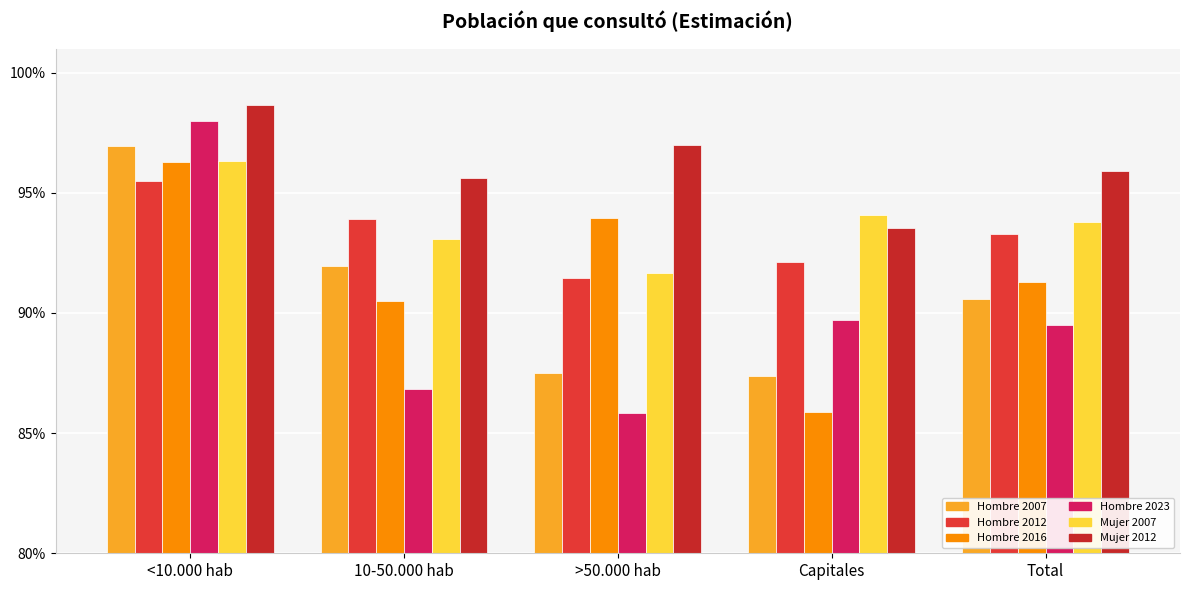

Reading left to right, extract all data points from this chart.

Hombre 2007: <10.000 hab=1.0	10-50.000 hab=0.9	>50.000 hab=0.9	Capitales=0.9	Total=0.9
Hombre 2012: <10.000 hab=1.0	10-50.000 hab=0.9	>50.000 hab=0.9	Capitales=0.9	Total=0.9
Hombre 2016: <10.000 hab=1.0	10-50.000 hab=0.9	>50.000 hab=0.9	Capitales=0.9	Total=0.9
Hombre 2023: <10.000 hab=1.0	10-50.000 hab=0.9	>50.000 hab=0.9	Capitales=0.9	Total=0.9
Mujer 2007: <10.000 hab=1.0	10-50.000 hab=0.9	>50.000 hab=0.9	Capitales=0.9	Total=0.9
Mujer 2012: <10.000 hab=1.0	10-50.000 hab=1.0	>50.000 hab=1.0	Capitales=0.9	Total=1.0